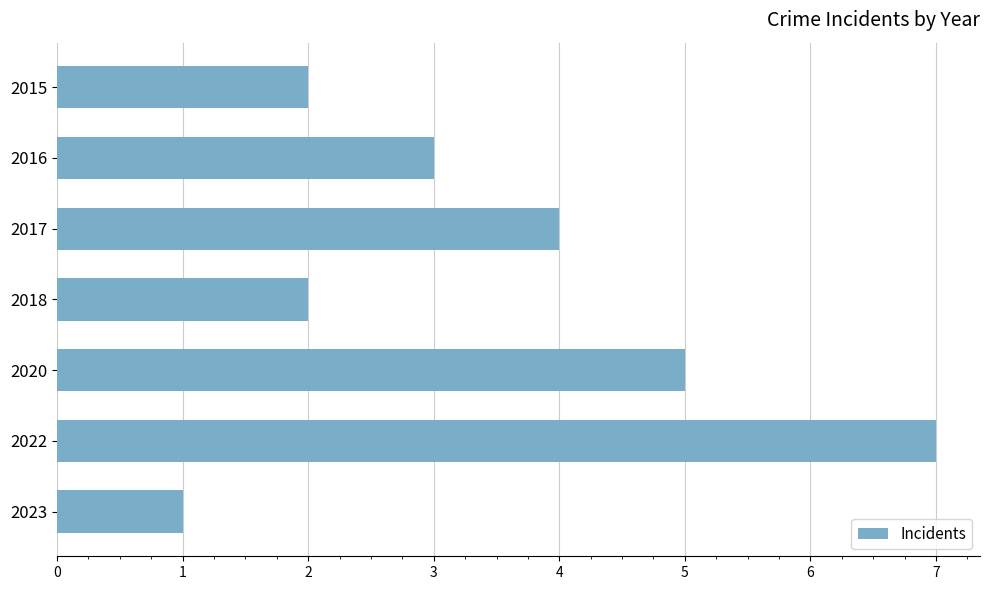

Reading top to bottom, transcribe all the data shown in this chart.

2015=2	2016=3	2017=4	2018=2	2020=5	2022=7	2023=1